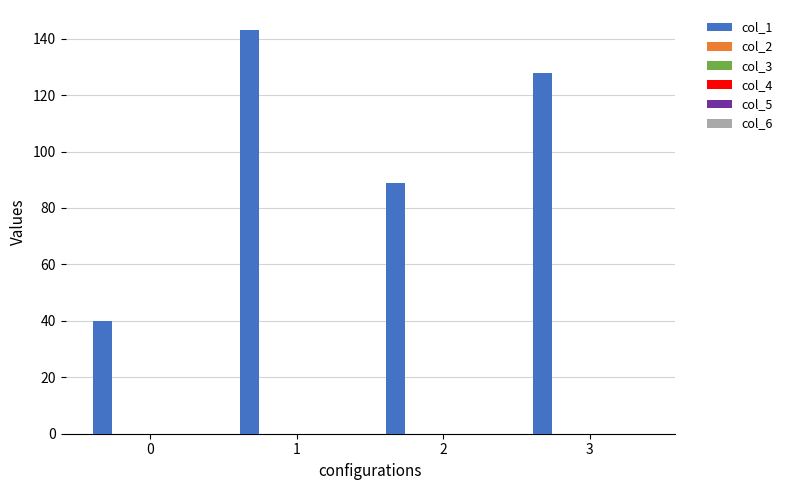

Reading left to right, transcribe all the data shown in this chart.

40	143	89	128